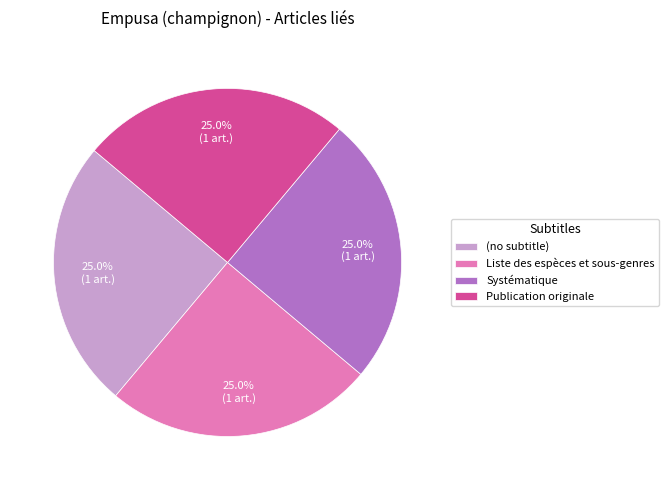

To the nearest percent, what is the difference between the largest and smallest slice percentages?

0%